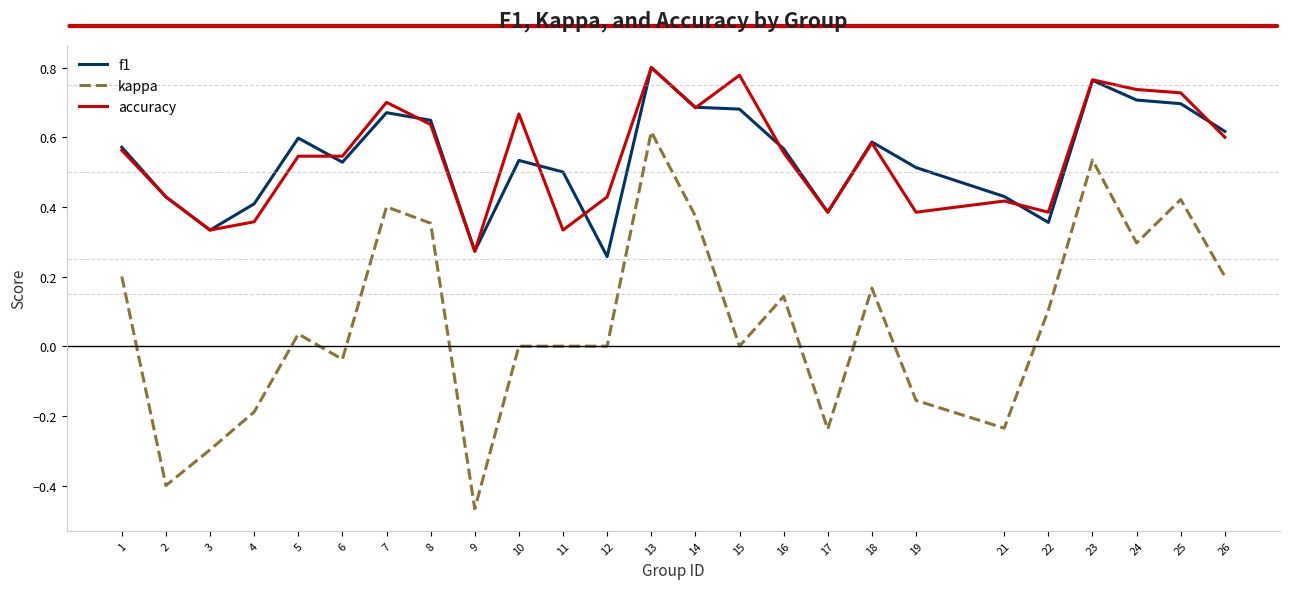

At which category does f1 reach its first local peak?

5